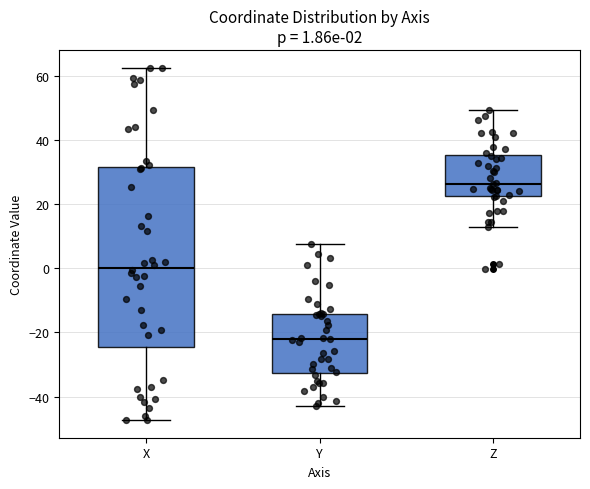

Comparing the boxes themselves (not the whiskers), which one is the tallest?

X